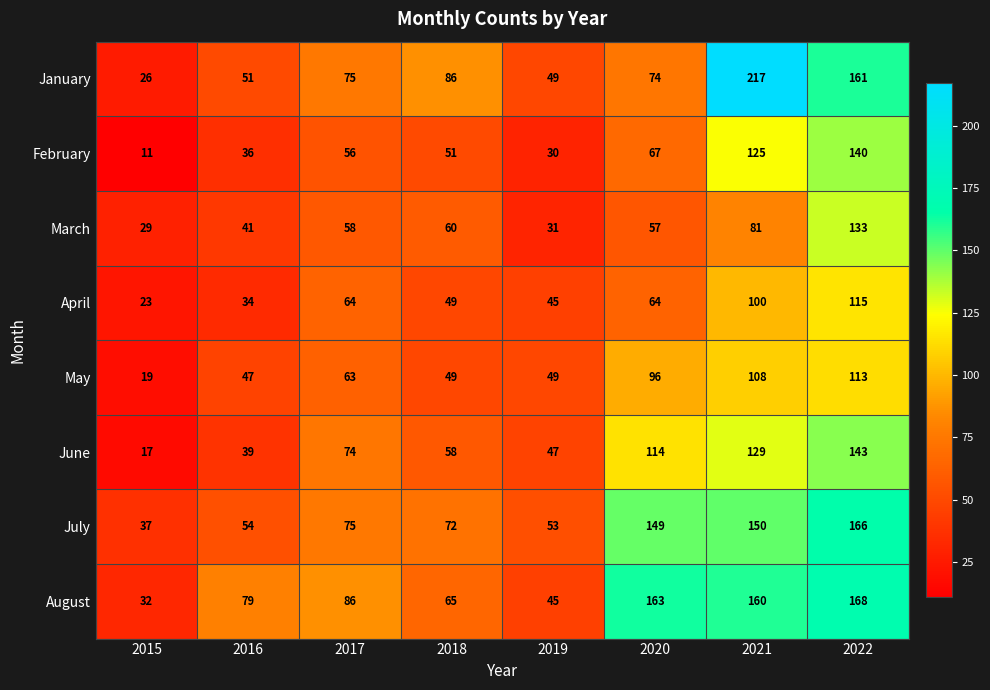

What value does the April series have at 2019?

45